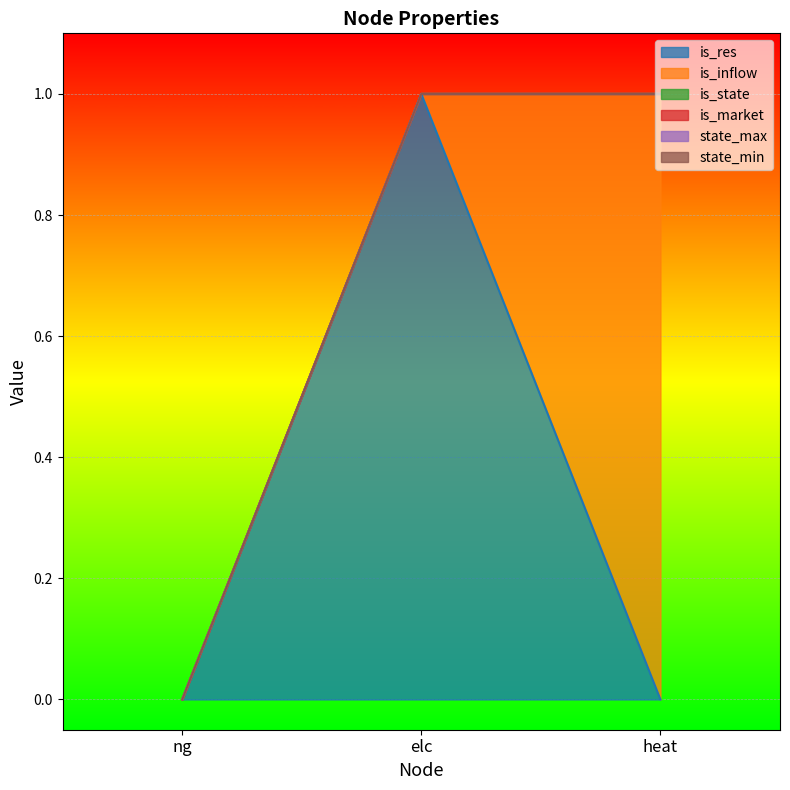

Count the number of data series in this chart.

6